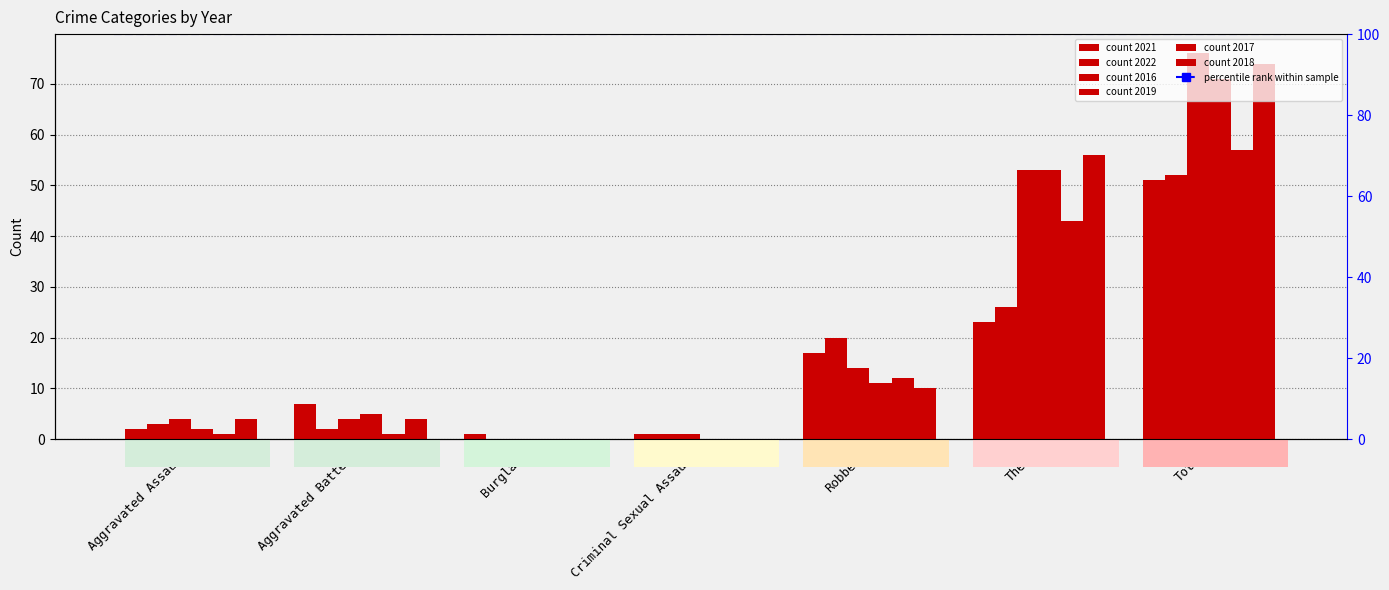

At which category is the sum across all series the highest?

Total